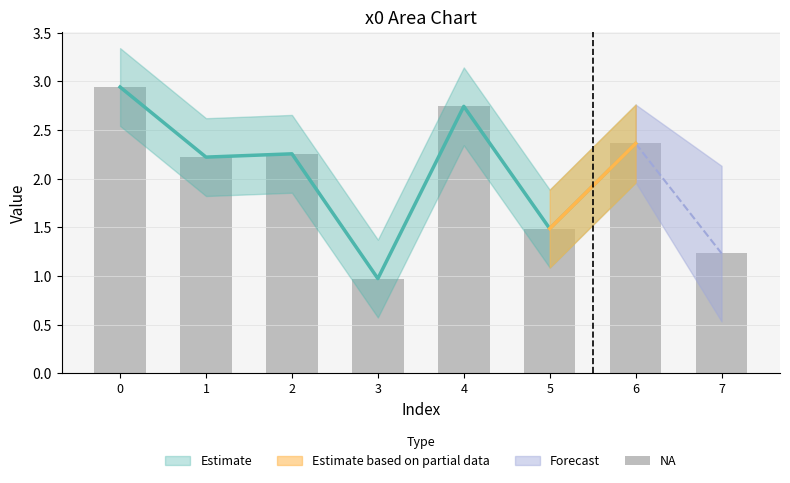

List the labels in order of value, largest first.

0, 4, 6, 2, 1, 5, 7, 3